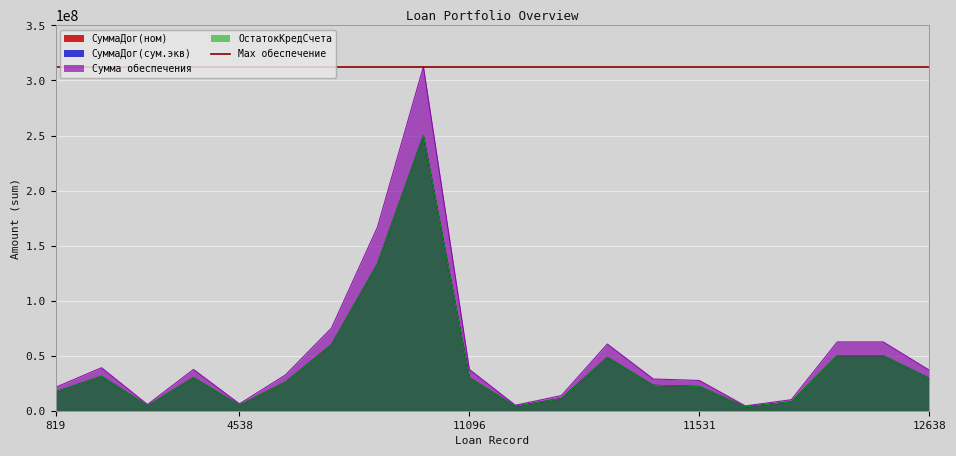

Where is the first local minimum for ОстатокКредСчета?

2448